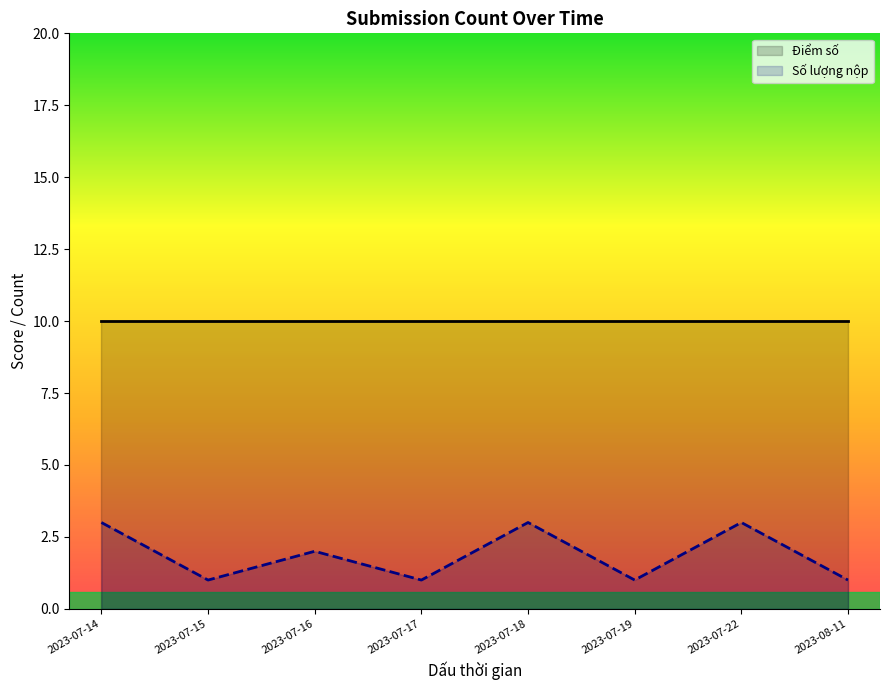

What is the label of the 4th point from the left?

2023-07-17